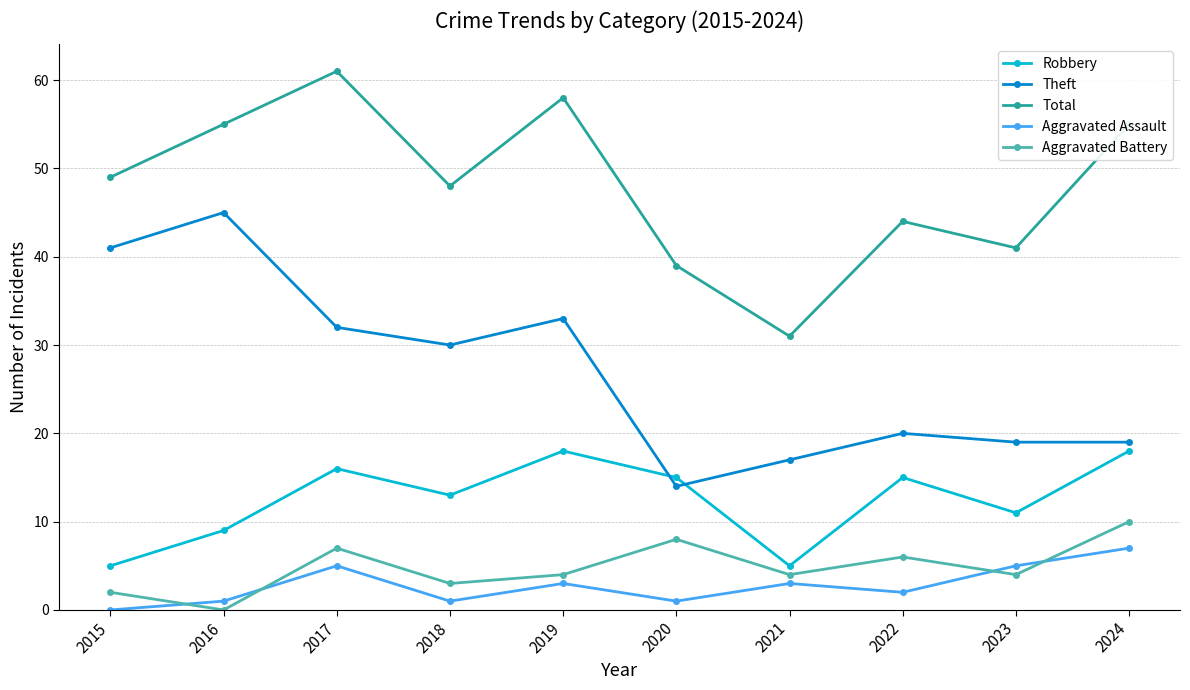

How many lines are shown in the chart?

5